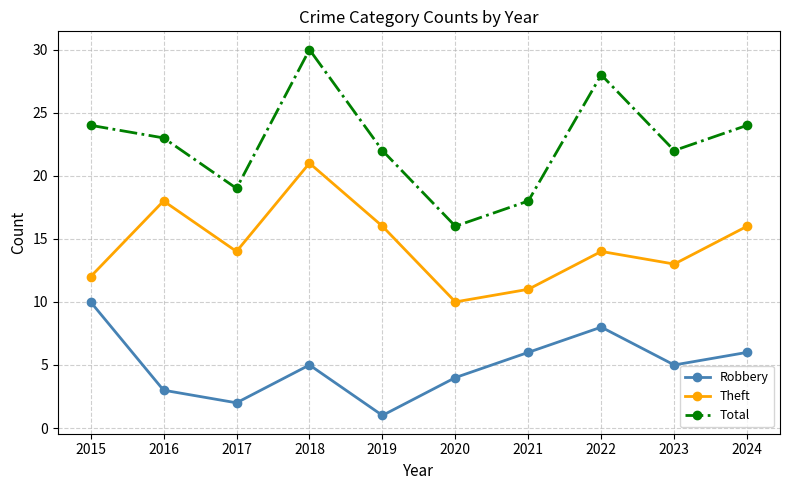

What is the highest value of the Robbery series?

10